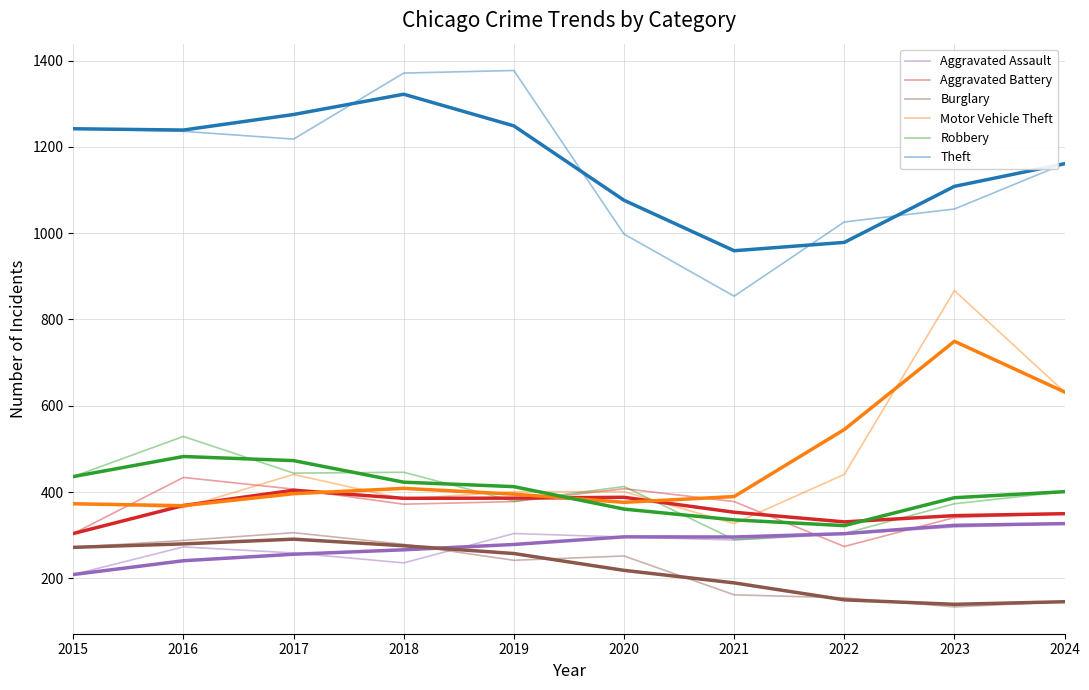

Does the chart display data point markers on the line(s)?

No